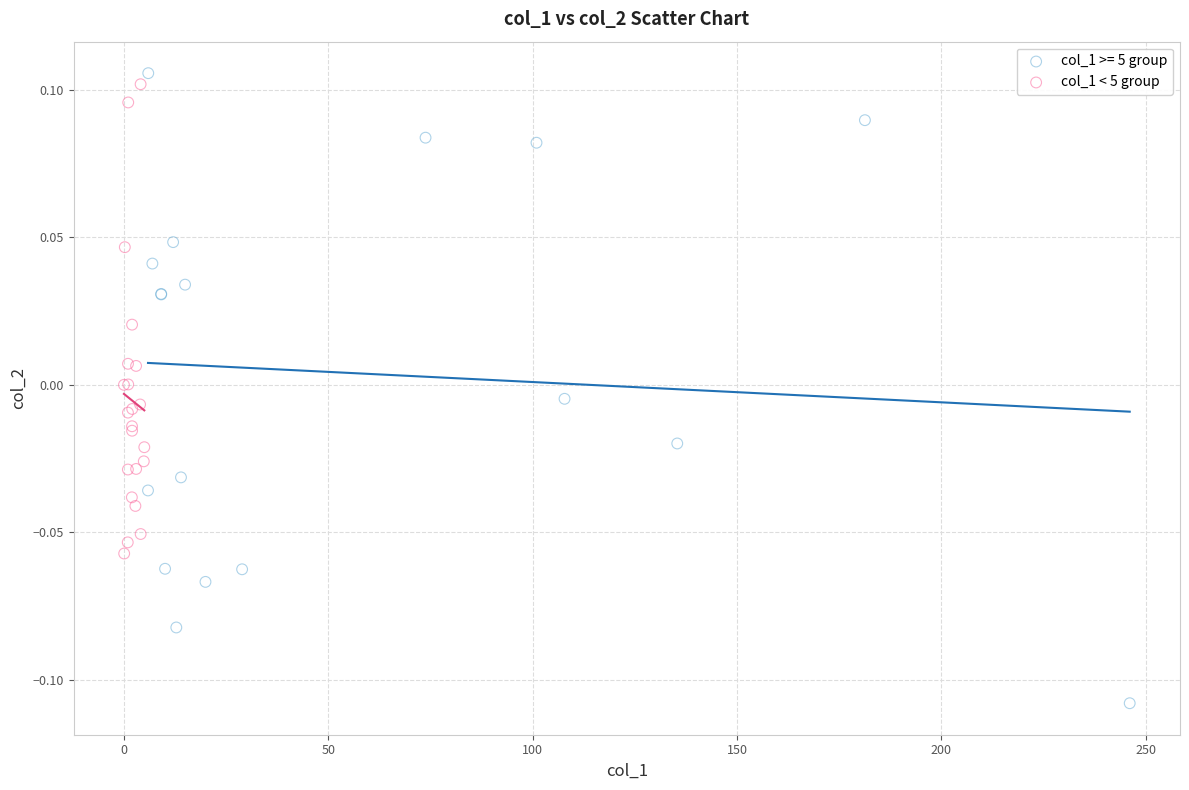

Which series reaches the minimum Y coordinate?

col_1 >= 5 group